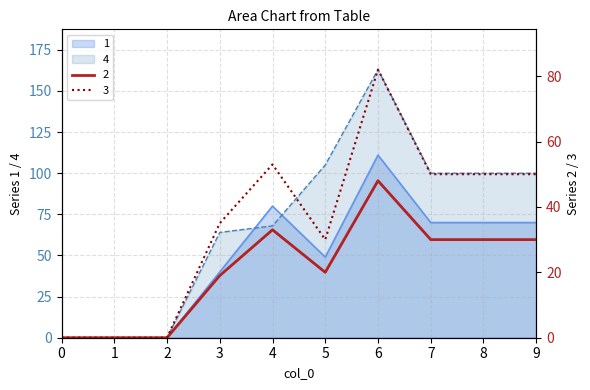

Reading left to right, list all the values displayed in this chart.

1: 0=0	1=0	2=0	3=40	4=80	5=49	6=111	7=70	8=70	9=70
2: 0=0	1=0	2=0	3=19	4=33	5=20	6=48	7=30	8=30	9=30
3: 0=0	1=0	2=0	3=35	4=53	5=30	6=82	7=50	8=50	9=50
4: 0=0	1=0	2=0	3=64	4=68	5=105	6=163	7=100	8=100	9=100